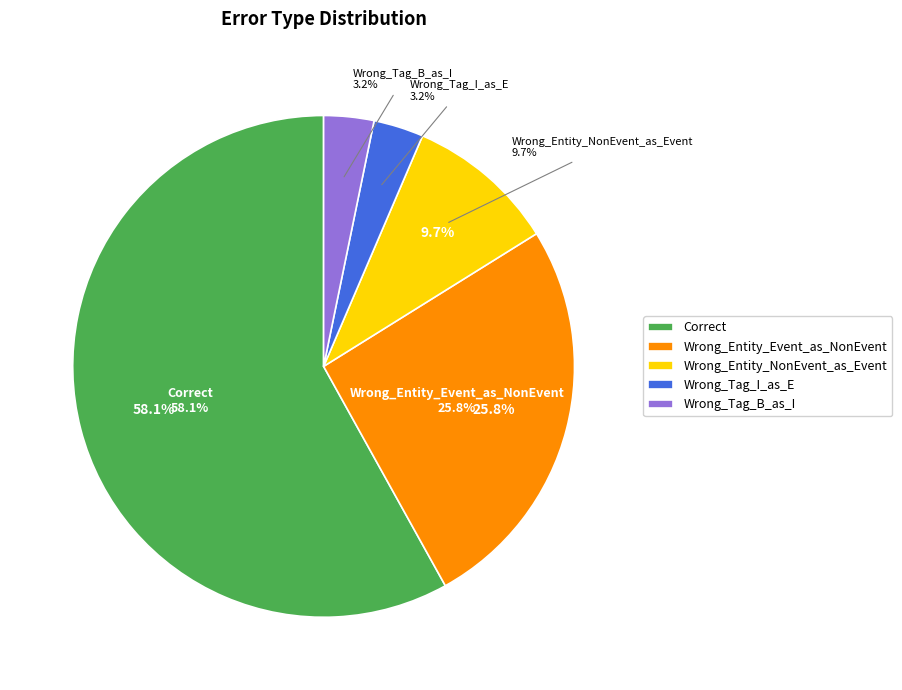

Is it true that Wrong_Entity_NonEvent_as_Event is 1% of the pie?

False